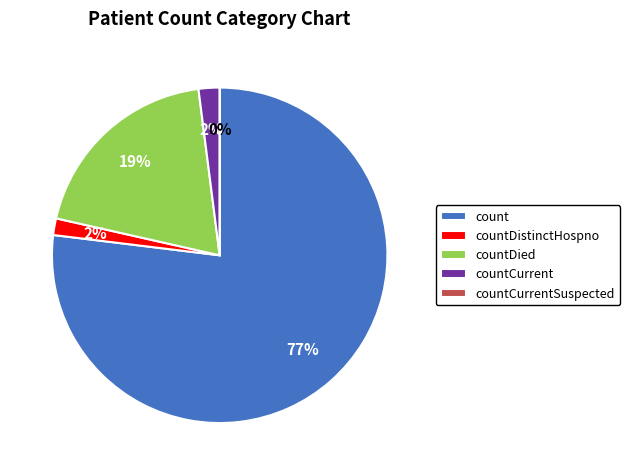

What is the smallest slice in the pie chart?

countCurrentSuspected